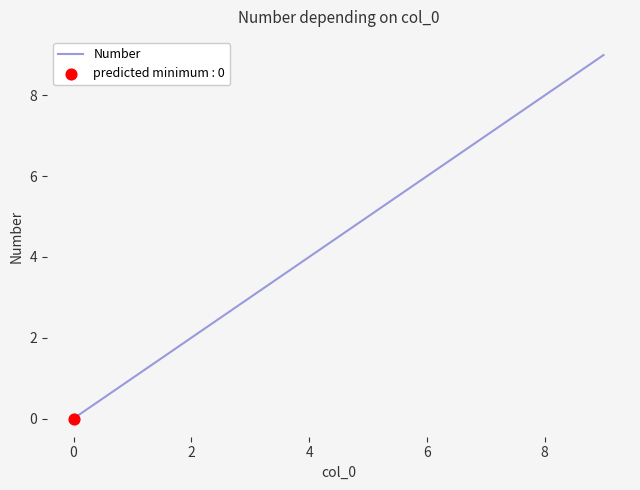

What is the greatest value displayed?

9